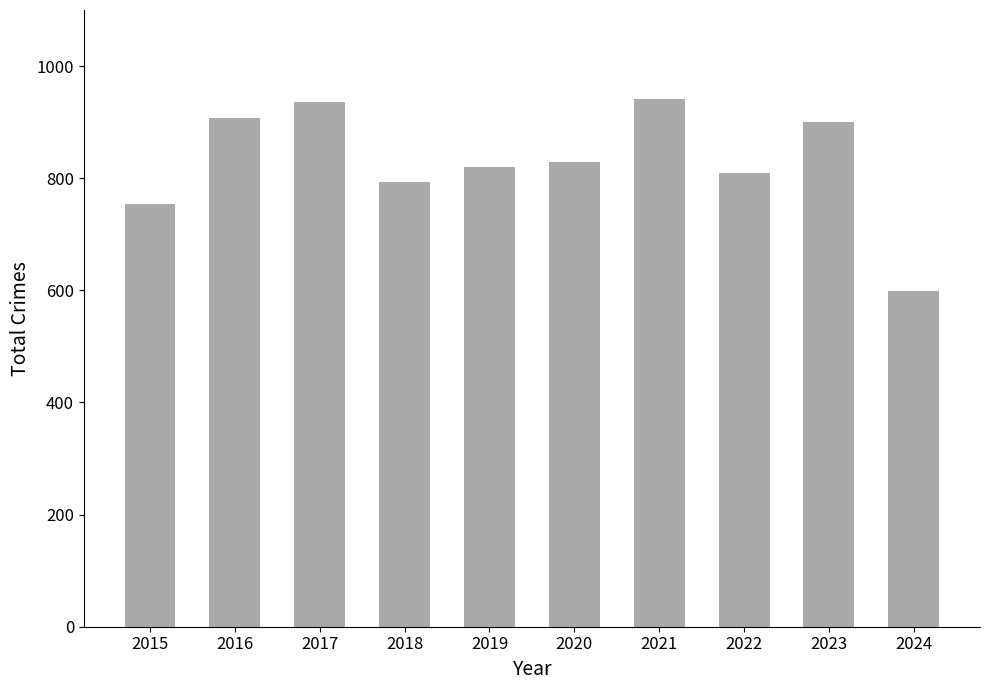

Reading left to right, list all the values displayed in this chart.

2015=754	2016=908	2017=936	2018=794	2019=820	2020=828	2021=941	2022=810	2023=901	2024=598